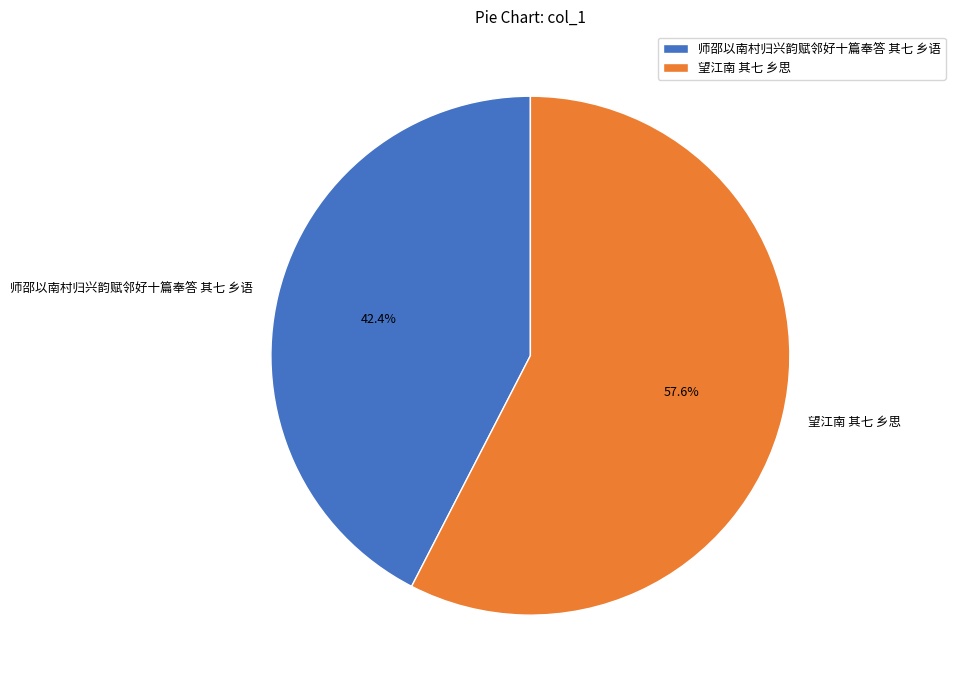

Is there a majority slice in this chart?

Yes